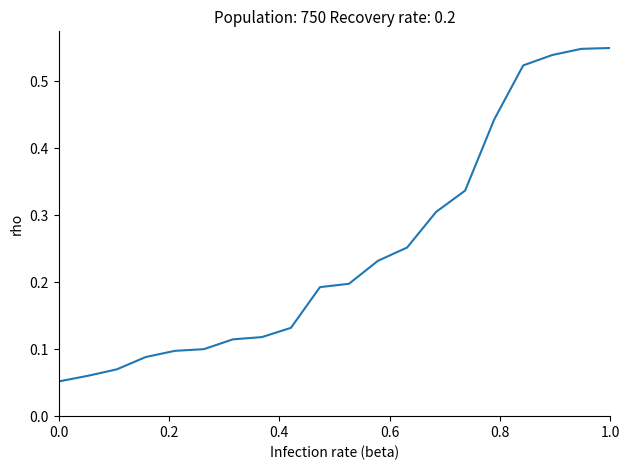

Does the chart have visible grid lines?

No